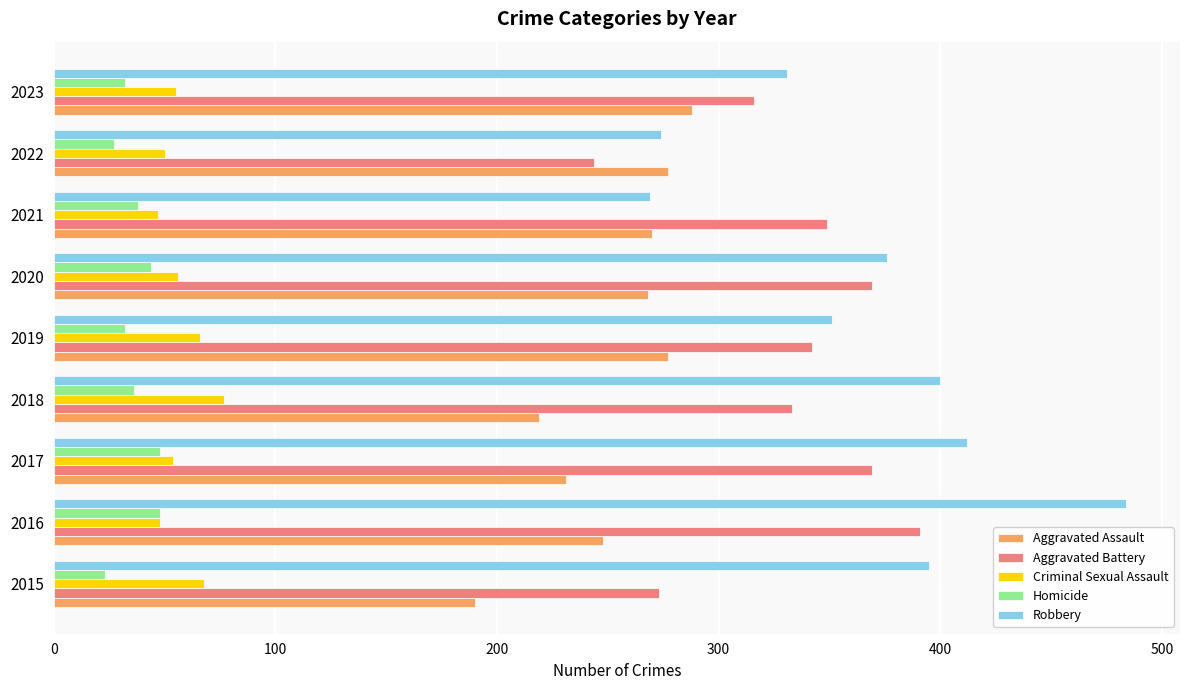

What is the sum of all Aggravated Assault values?

2268